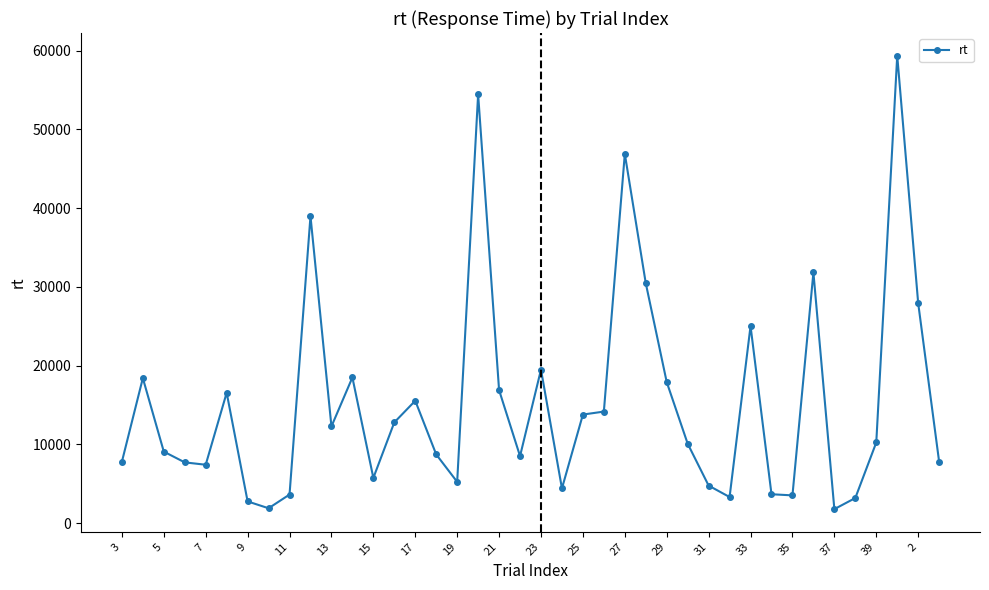

True or false: there are more than 1 points higher than both neighbors.

True